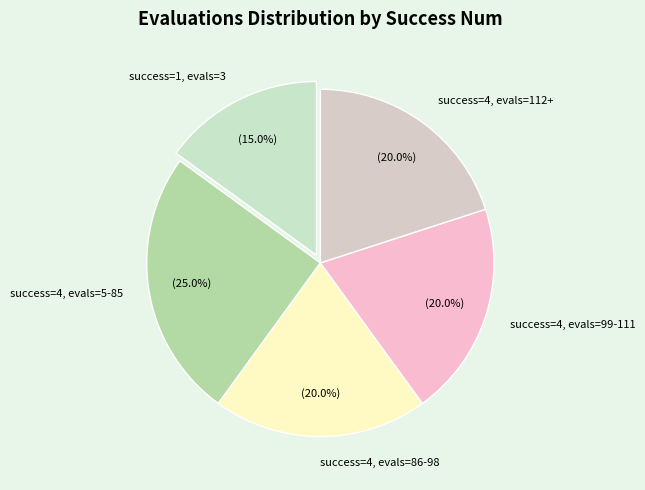

Which category has the biggest portion of the pie?

success=4, evals=5-85